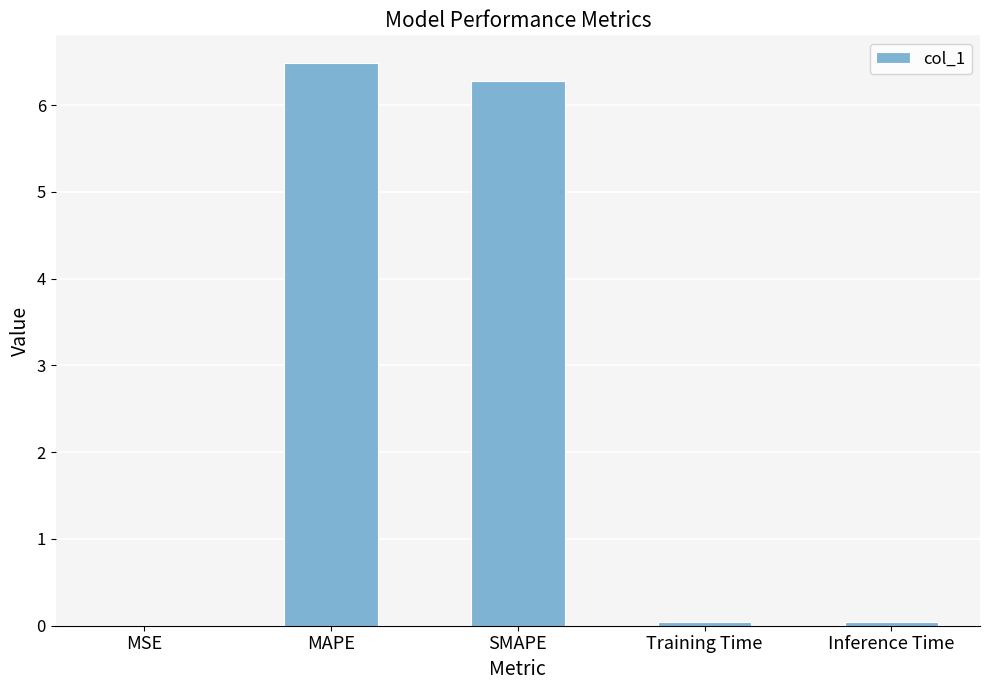

The chart shows a value of 6.5 at MAPE. True or false?

True